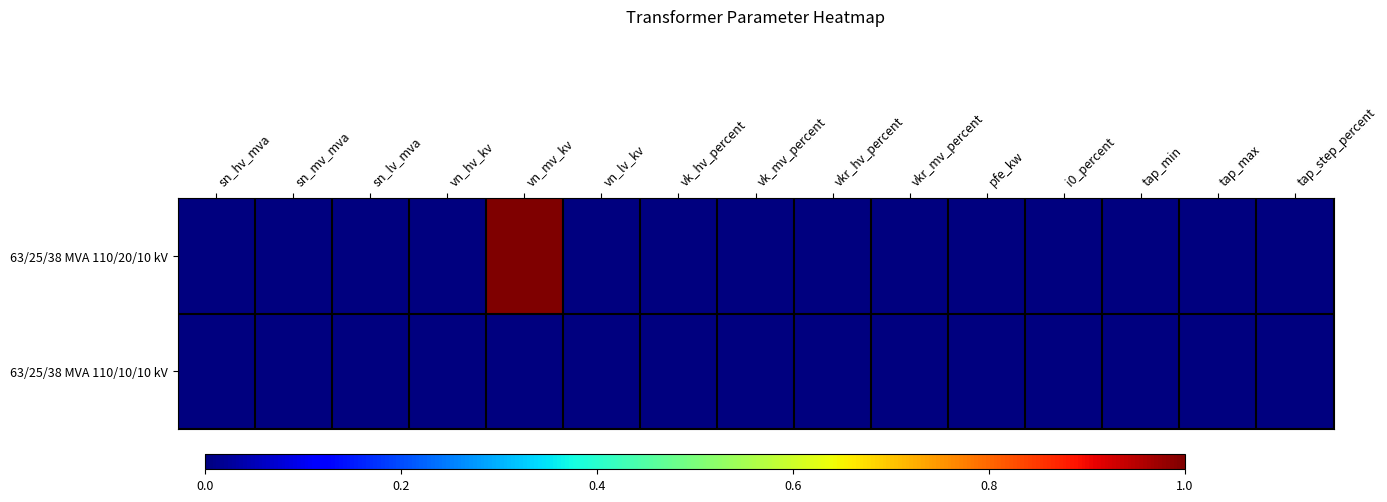

At which category is the sum across all series the highest?

vn_mv_kv